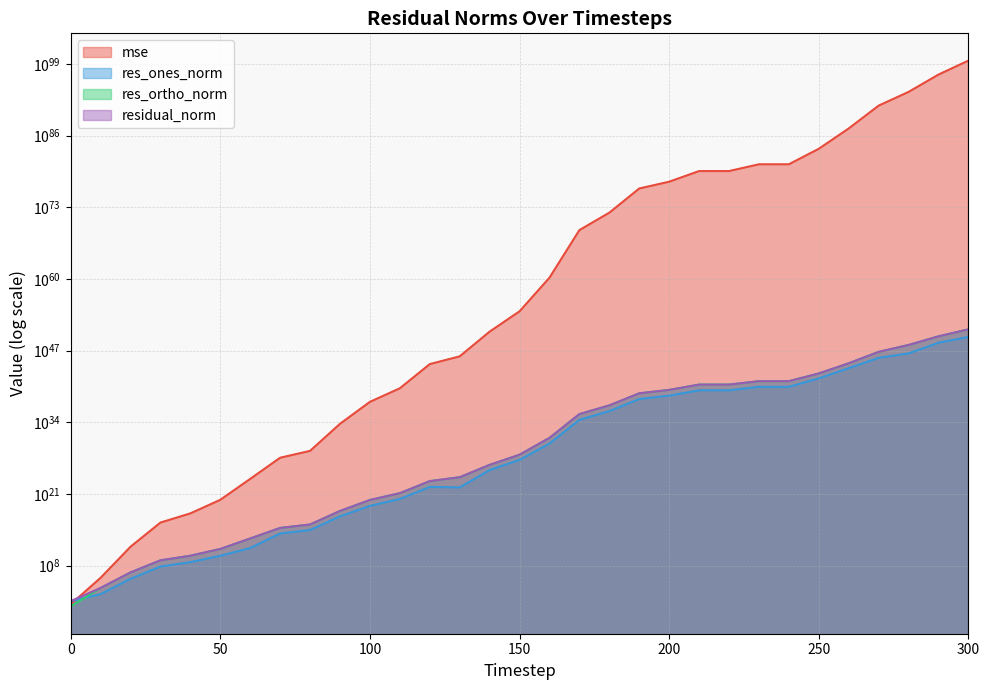

After their last crossing, which series has the higher values: res_ortho_norm or residual_norm?

residual_norm